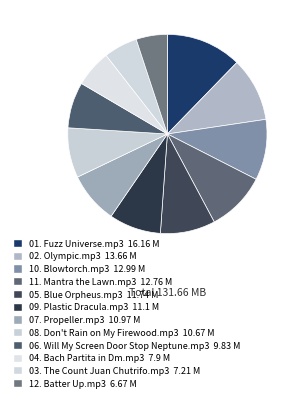

Rank the categories by value from lowest to highest.

12. Batter Up.mp3, 03. The Count Juan Chutrifo.mp3, 04. Bach Partita in Dm.mp3, 06. Will My Screen Door Stop Neptune.mp3, 08. Don't Rain on My Firewood.mp3, 07. Propeller.mp3, 09. Plastic Dracula.mp3, 05. Blue Orpheus.mp3, 11. Mantra the Lawn.mp3, 10. Blowtorch.mp3, 02. Olympic.mp3, 01. Fuzz Universe.mp3